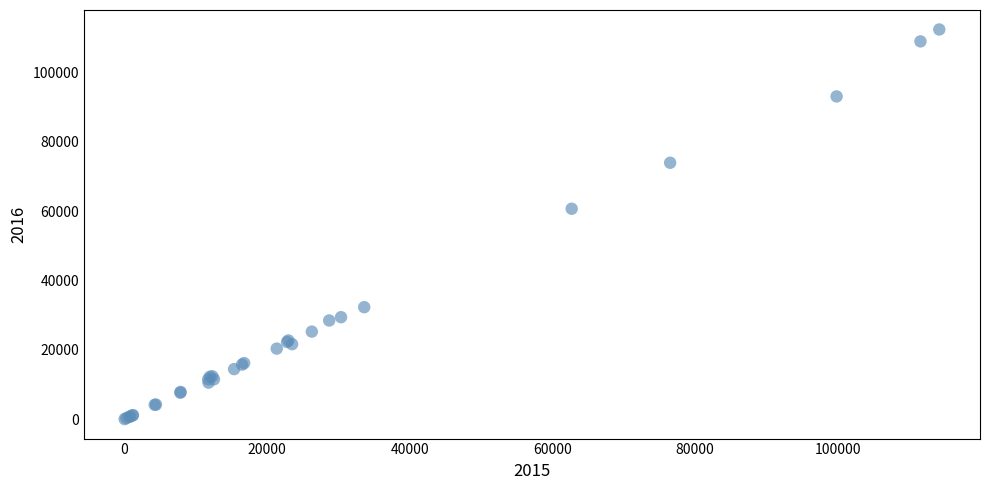

What Y value in the scatter plot is closest to 56248?

60734